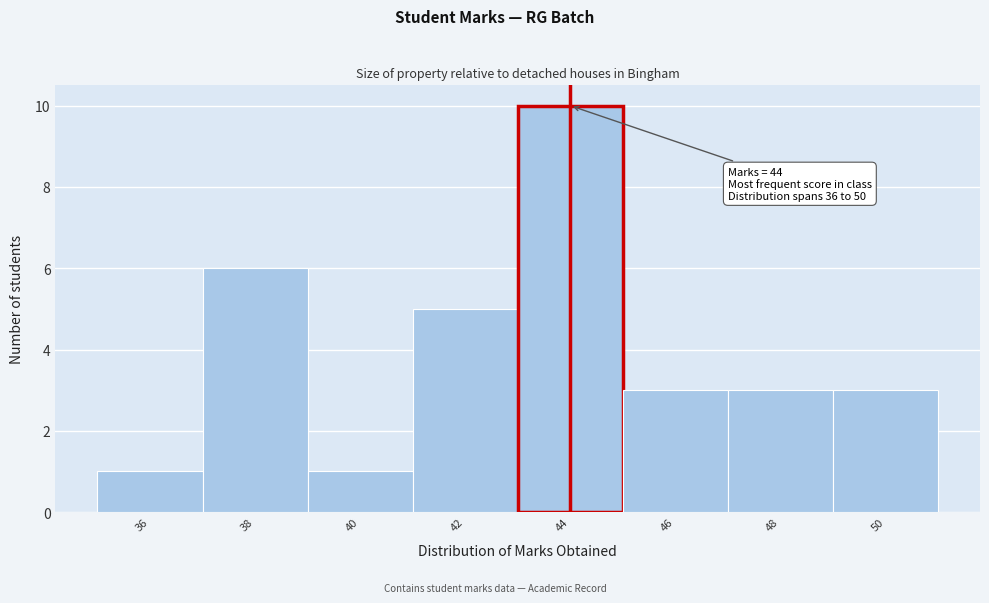

Over which range of the x-axis is the bar tallest?

43 to 45